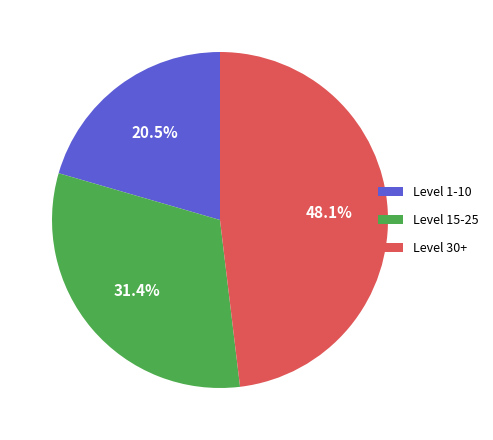

True or false: Level 15-25 accounts for 43% of the total.

False